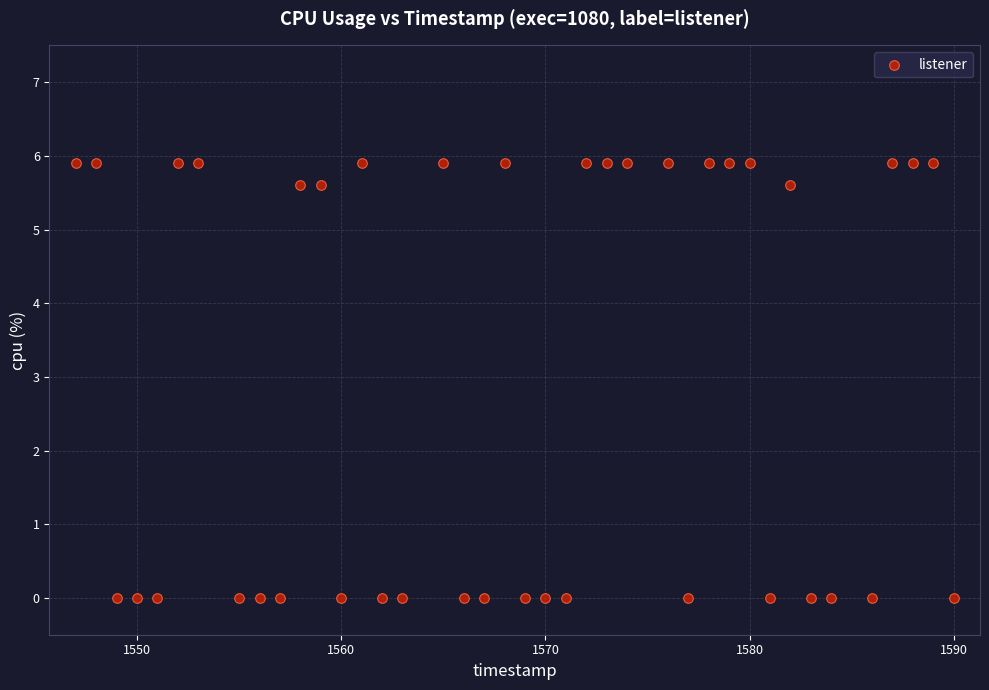

What is the range of X values (max minus min)?

43.0